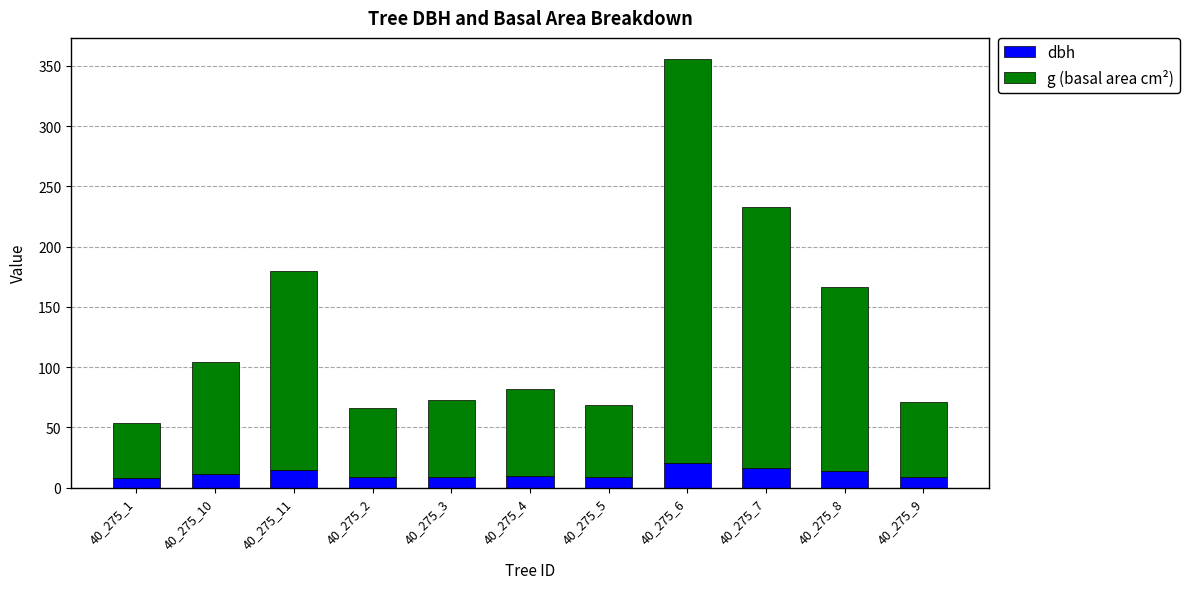

What is the sum of the dbh values at 40_275_8 and 40_275_6?

34.6